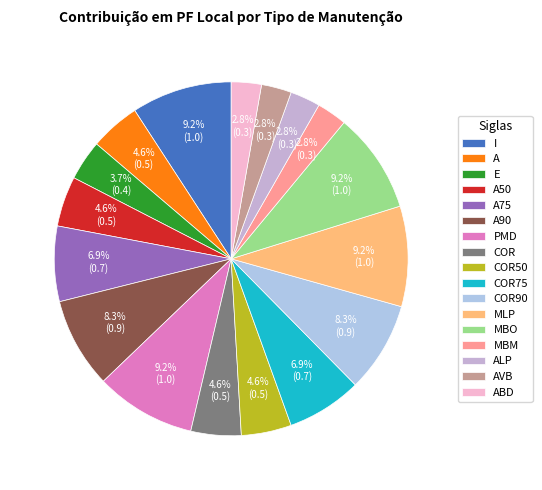

How many slices are in this pie chart?

17